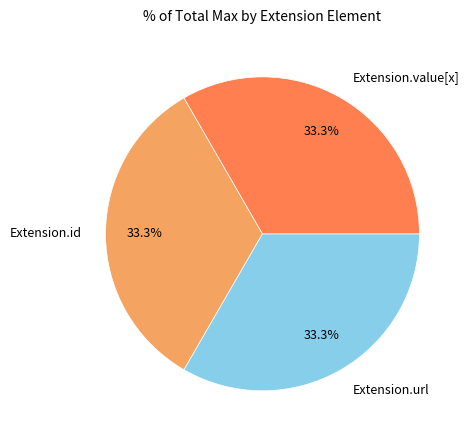

Count the number of slices in the pie.

3